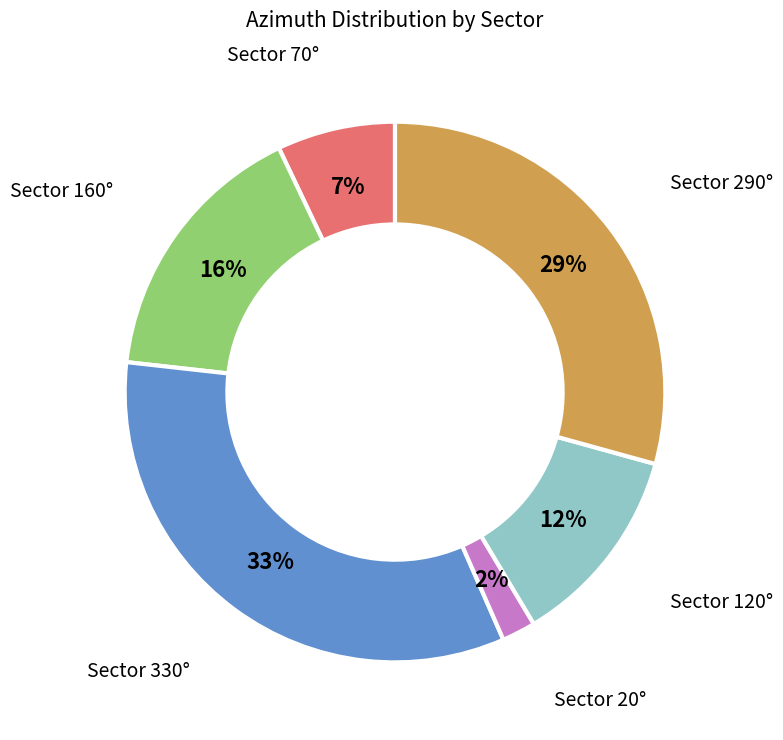

To the nearest percent, what is the difference between the largest and smallest slice percentages?

31%